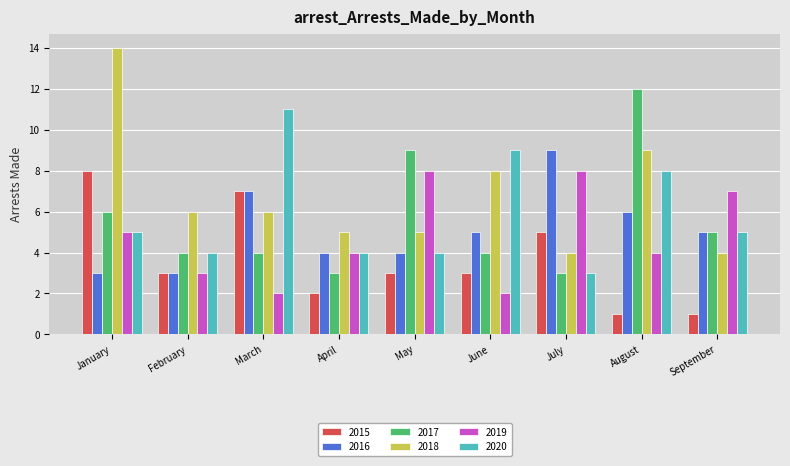

Reading left to right, what are all the values shown in this chart?

2015: 8	3	7	2	3	3	5	1	1
2016: 3	3	7	4	4	5	9	6	5
2017: 6	4	4	3	9	4	3	12	5
2018: 14	6	6	5	5	8	4	9	4
2019: 5	3	2	4	8	2	8	4	7
2020: 5	4	11	4	4	9	3	8	5